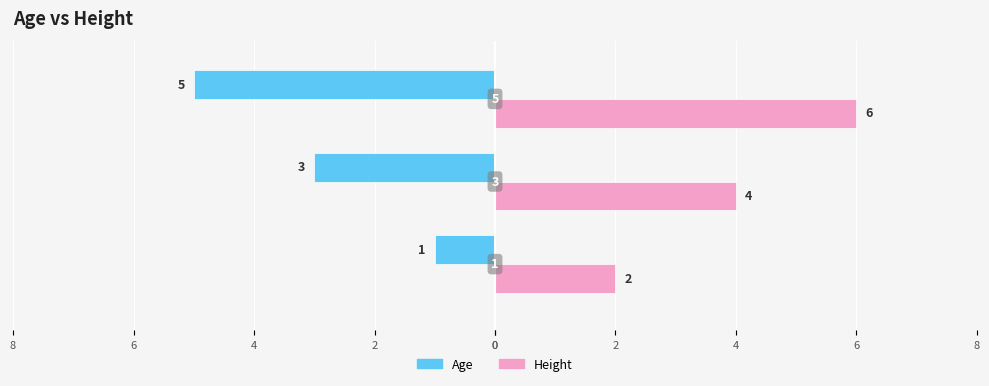

What is the value of the Age bar at the 3rd from the left?

-5